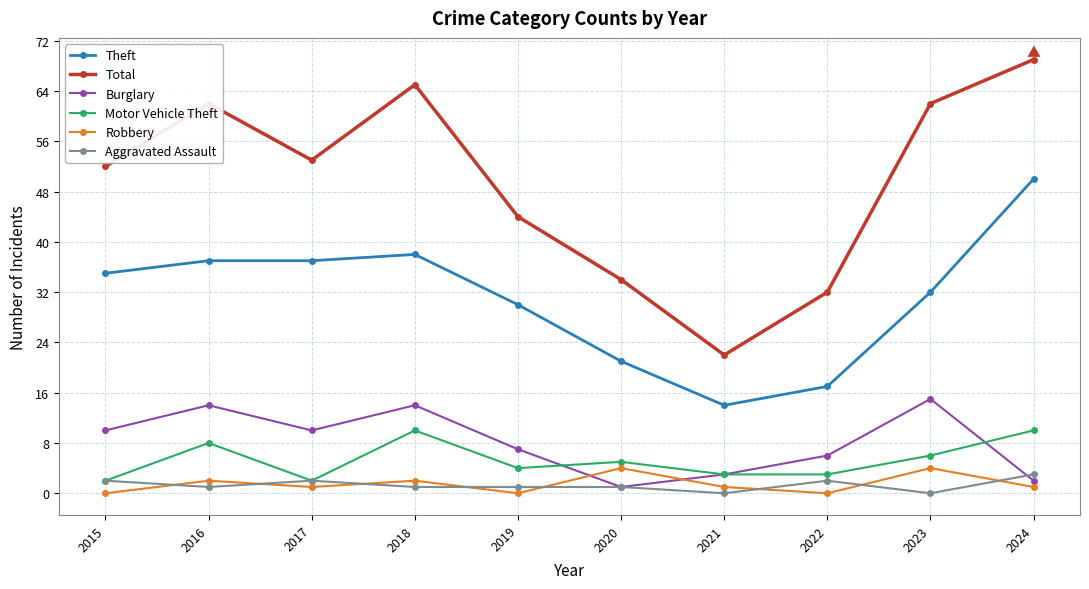

True or false: Total and Burglary intersect in this chart.

False